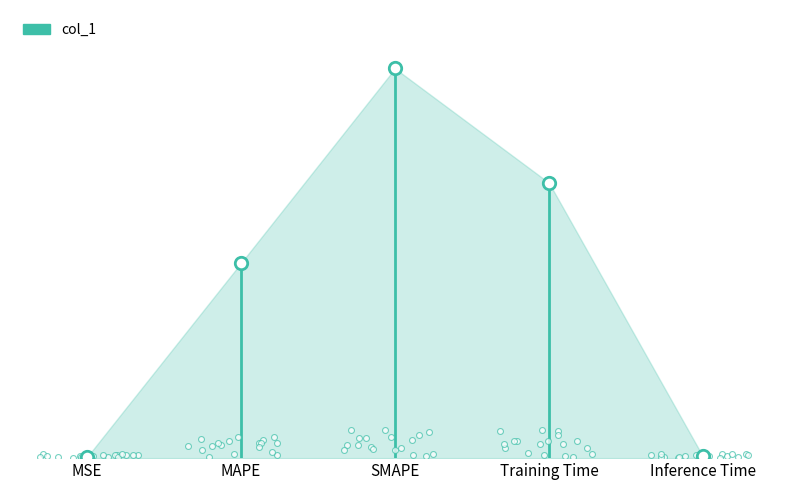

What is the change in value from Training Time to Inference Time?

-1.4